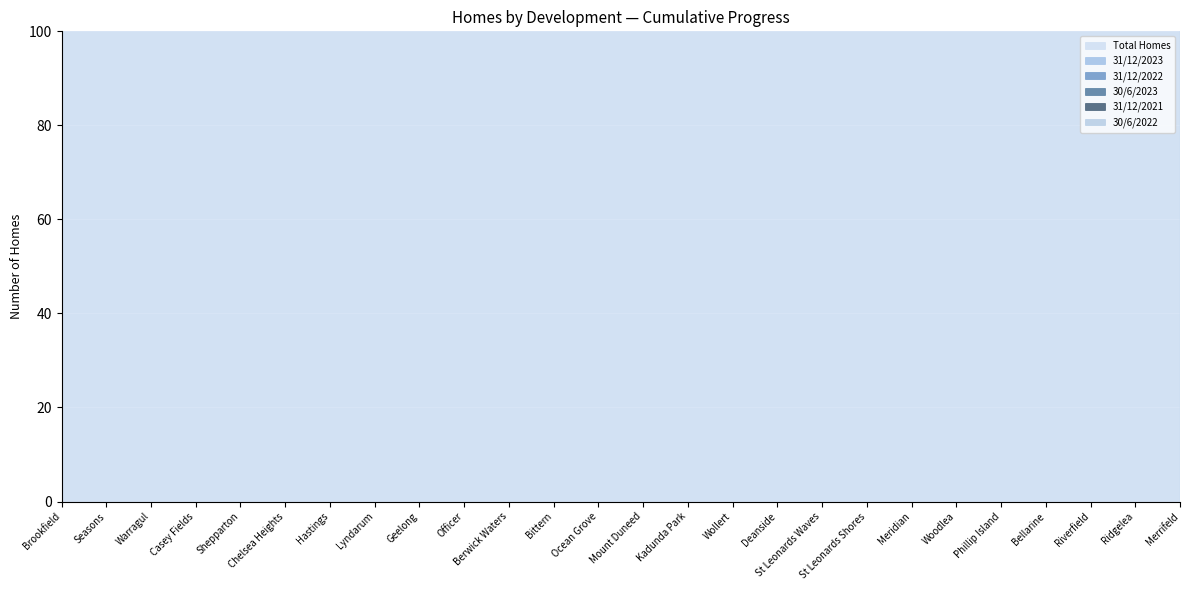

What is the value of the 31/12/2022 point at the 5th from the left?

1500